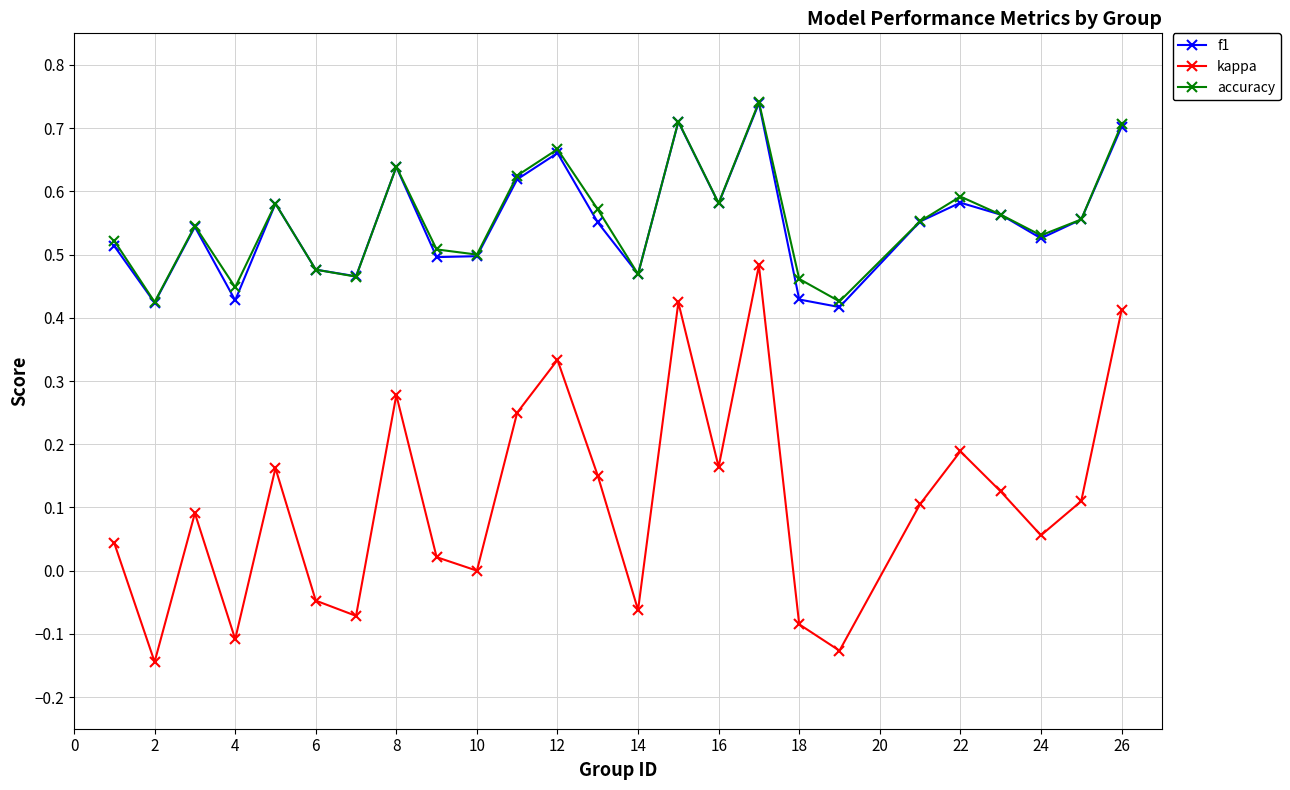

True or false: f1 and kappa cross at least once.

False